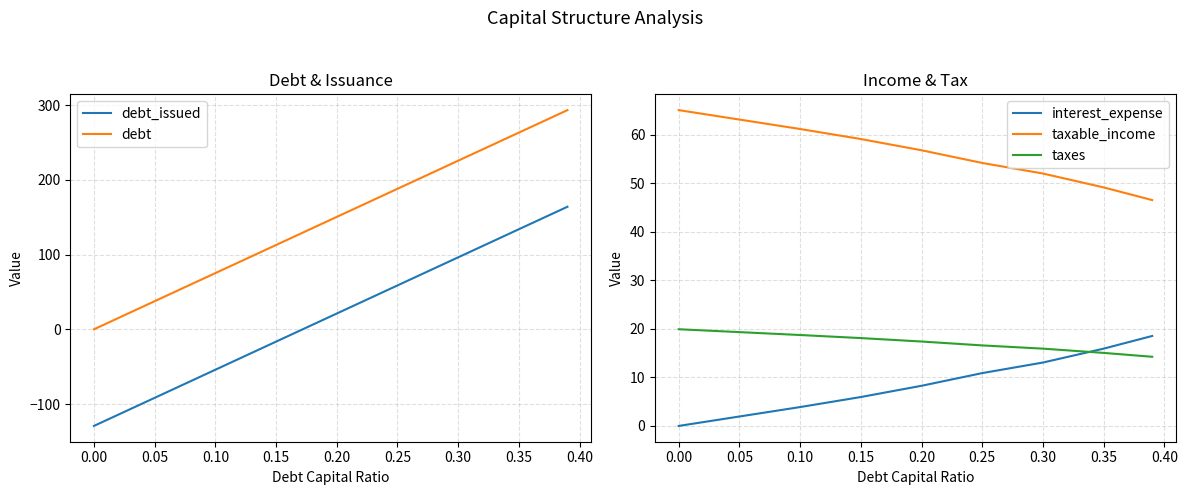

Reading right to left, transcribe all the data shown in this chart.

debt_issued: 164.0	133.9	96.3	58.7	21.1	-16.5	-54.1	-91.7	-129.3
debt: 293.3	263.2	225.6	188.0	150.4	112.8	75.2	37.6	0.0
interest_expense: 18.5	15.9	13.1	10.9	8.3	6.0	3.9	1.9	0.0
taxable_income: 46.5	49.1	52.0	54.2	56.8	59.1	61.2	63.1	65.1
taxes: 14.2	15.0	15.9	16.6	17.4	18.1	18.7	19.3	19.9